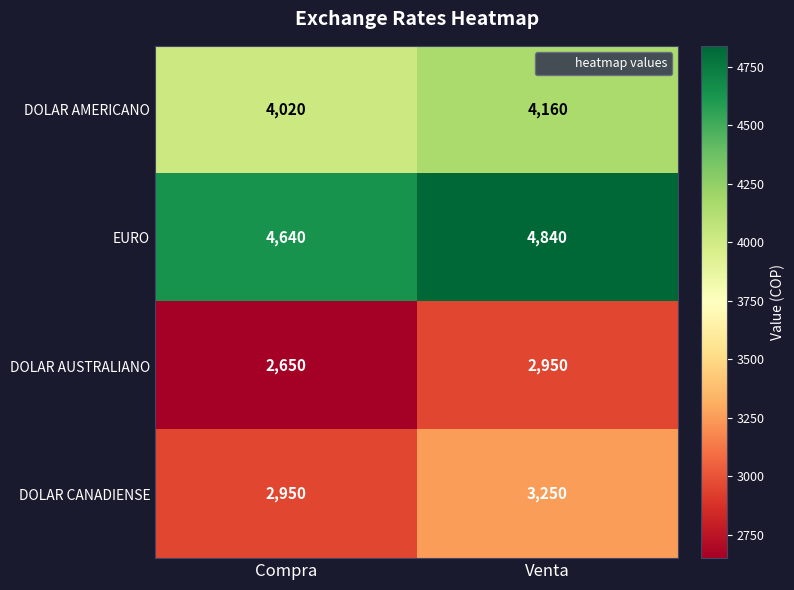

At which label is EURO closest to 4740?

Compra